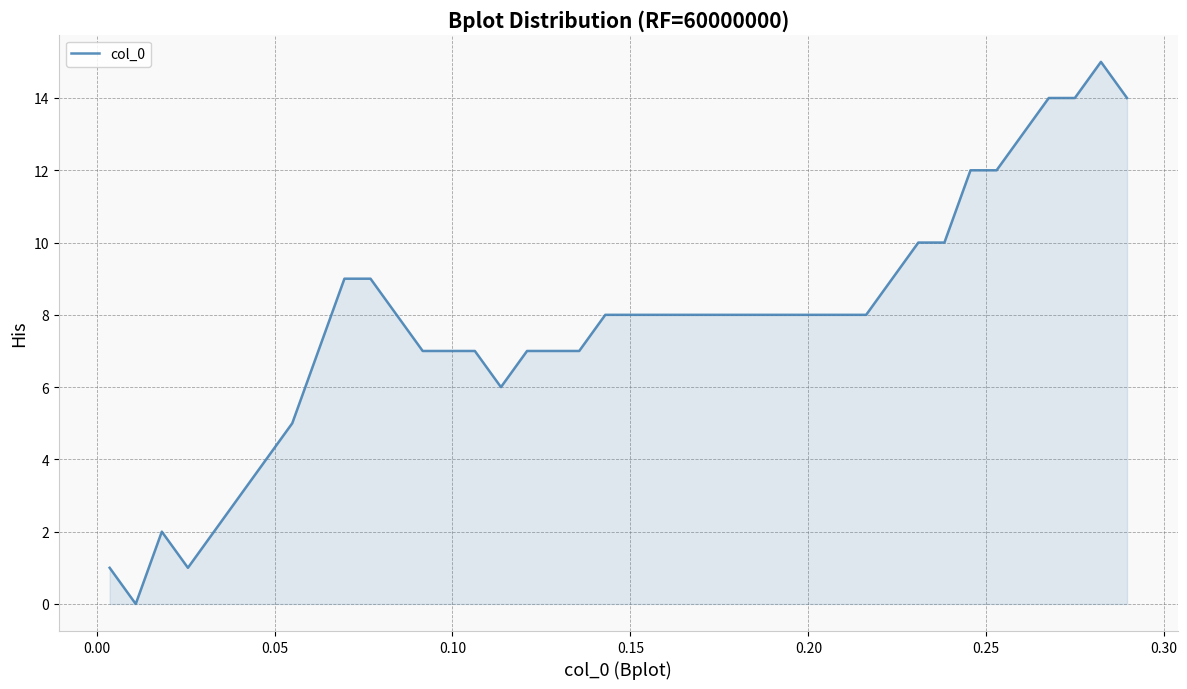

How many lines are shown in the chart?

1